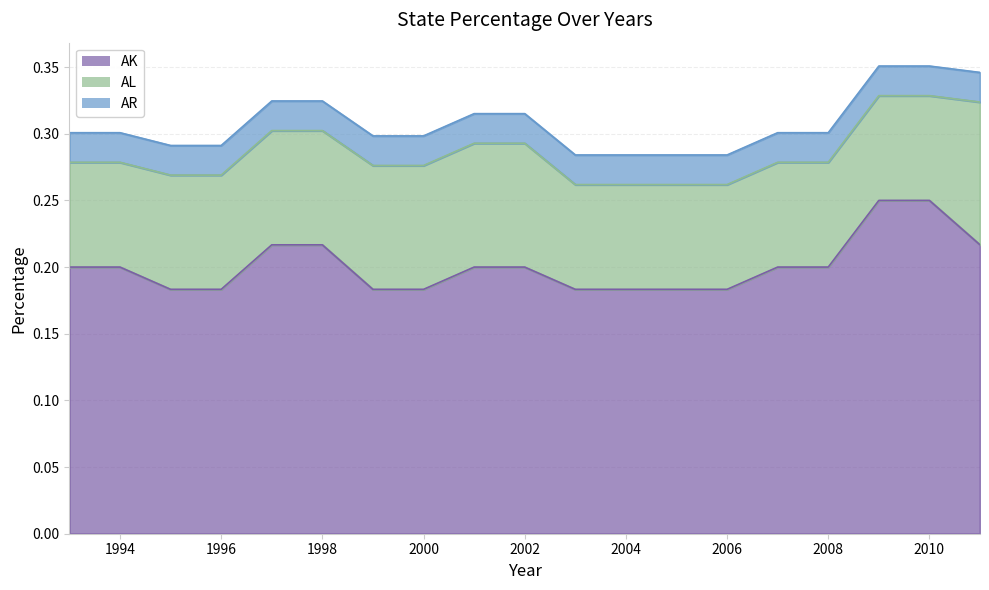

How many AL values are between 0 and 1?

19